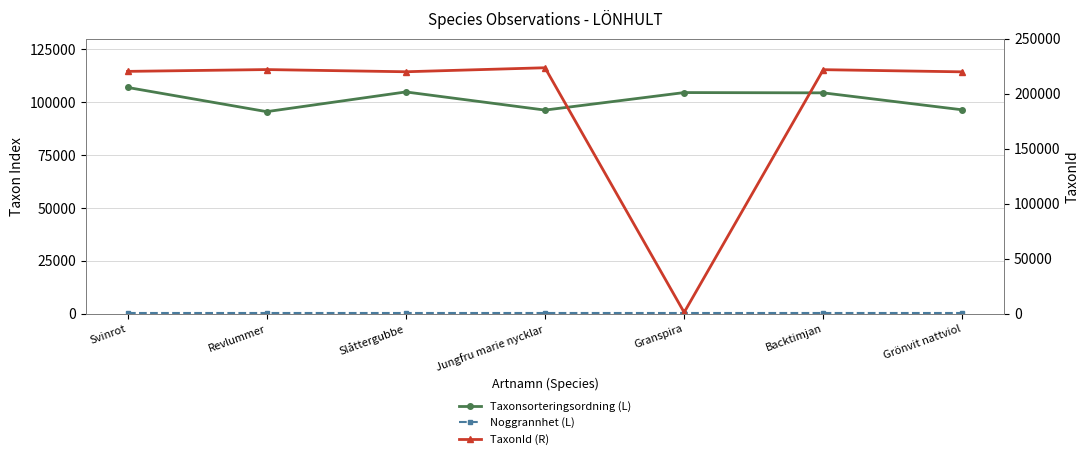

True or false: Noggrannhet (L) and Taxonsorteringsordning (L) cross at least once.

False